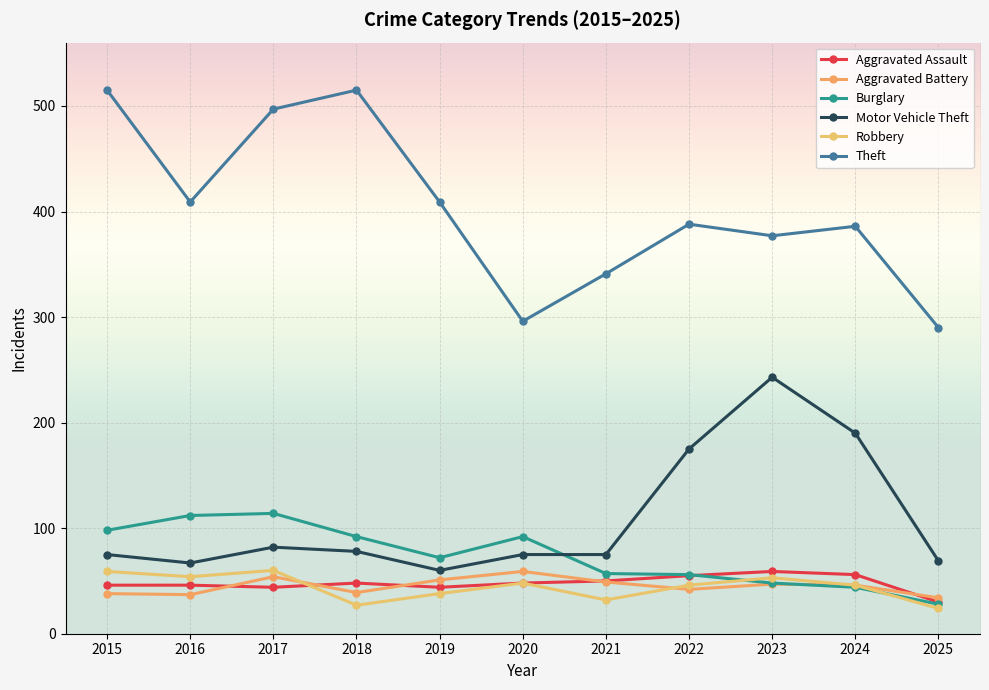

Which series has the largest range (max minus min)?

Theft